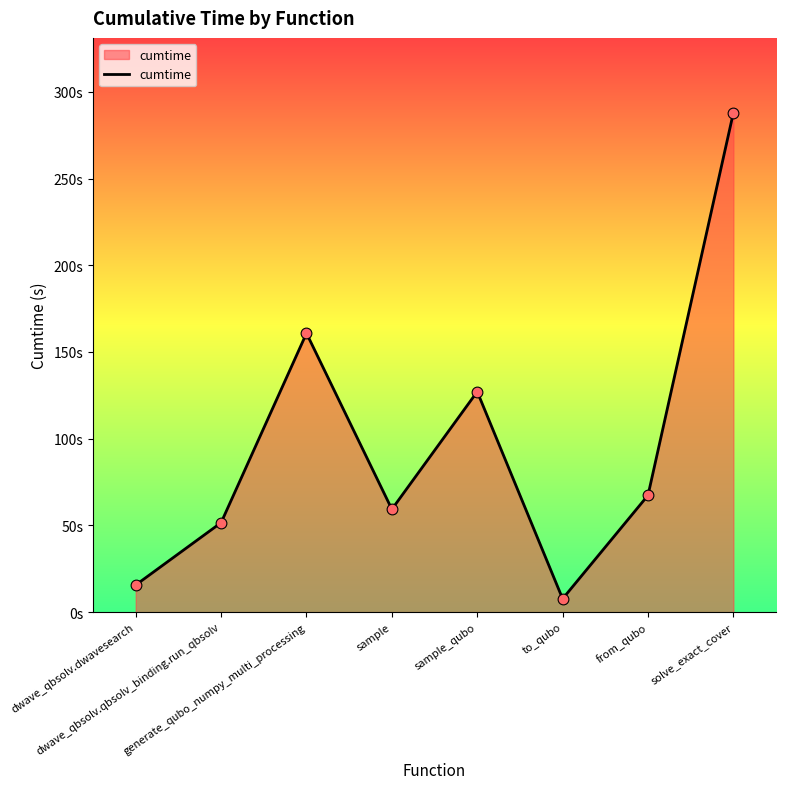

Is this an area chart (filled region under the line)?

Yes